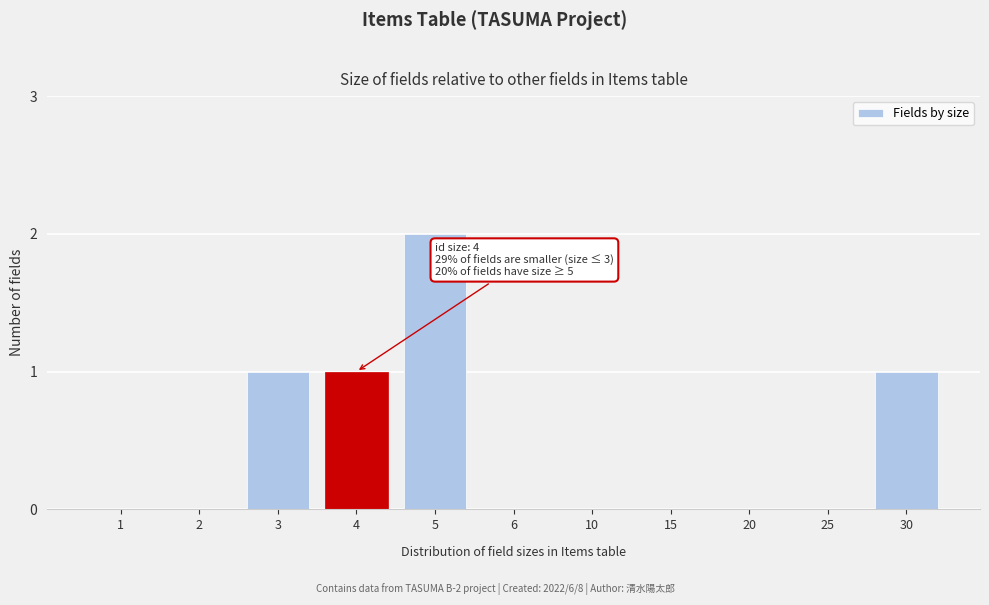

Reading left to right, list all the values displayed in this chart.

1=0	2=0	3=1	4=1	5=2	6=0	10=0	15=0	20=0	25=0	30=1